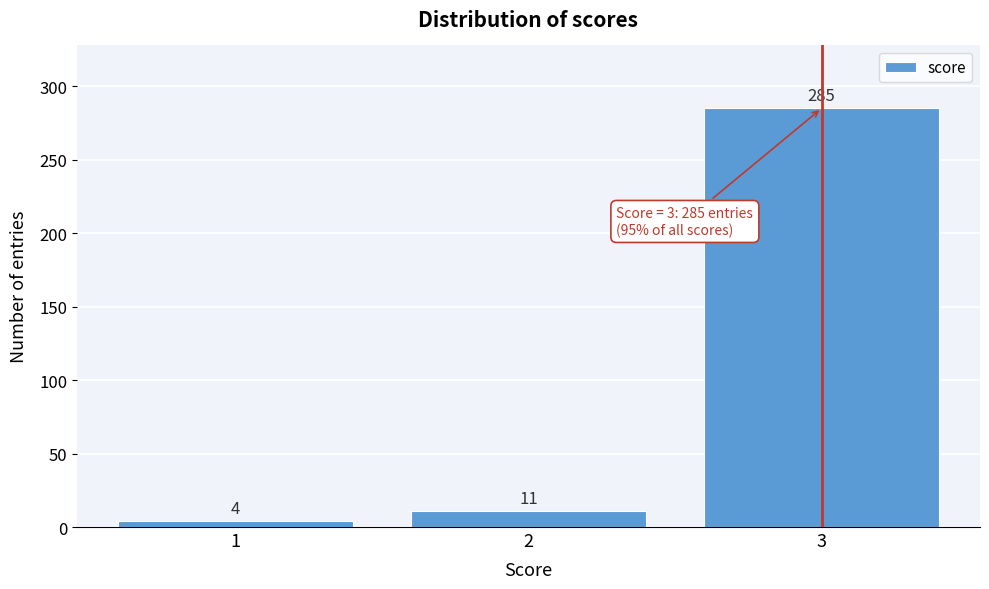

Reading left to right, transcribe all the data shown in this chart.

4	11	285